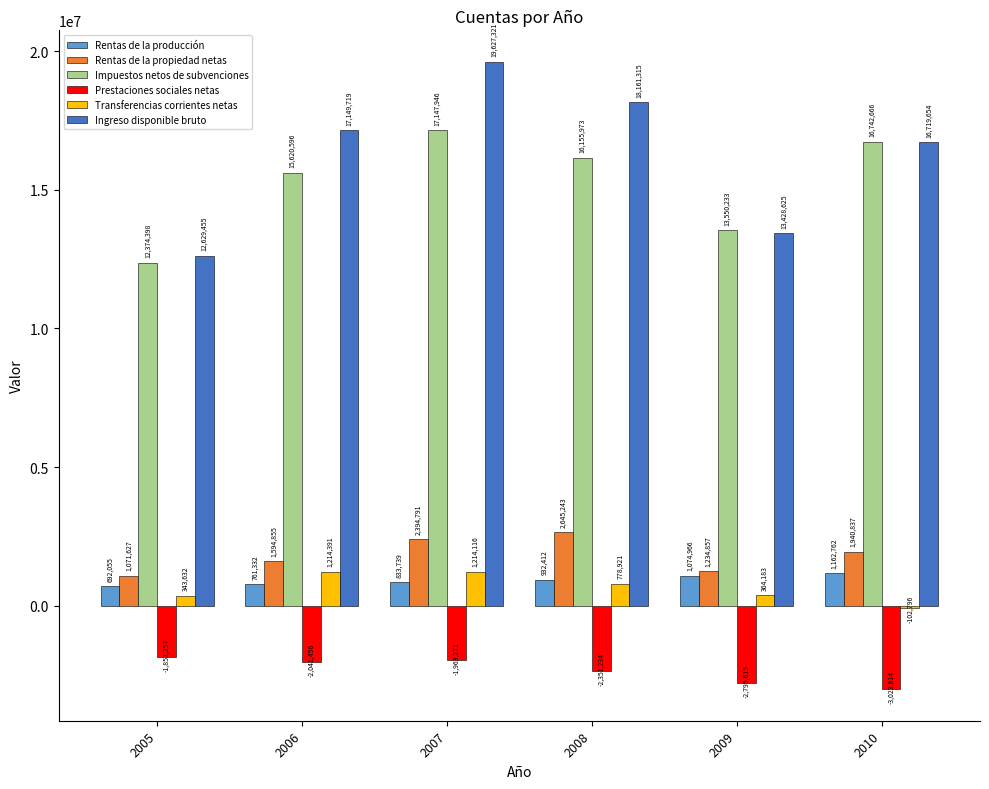

How many bars are there in total?

36